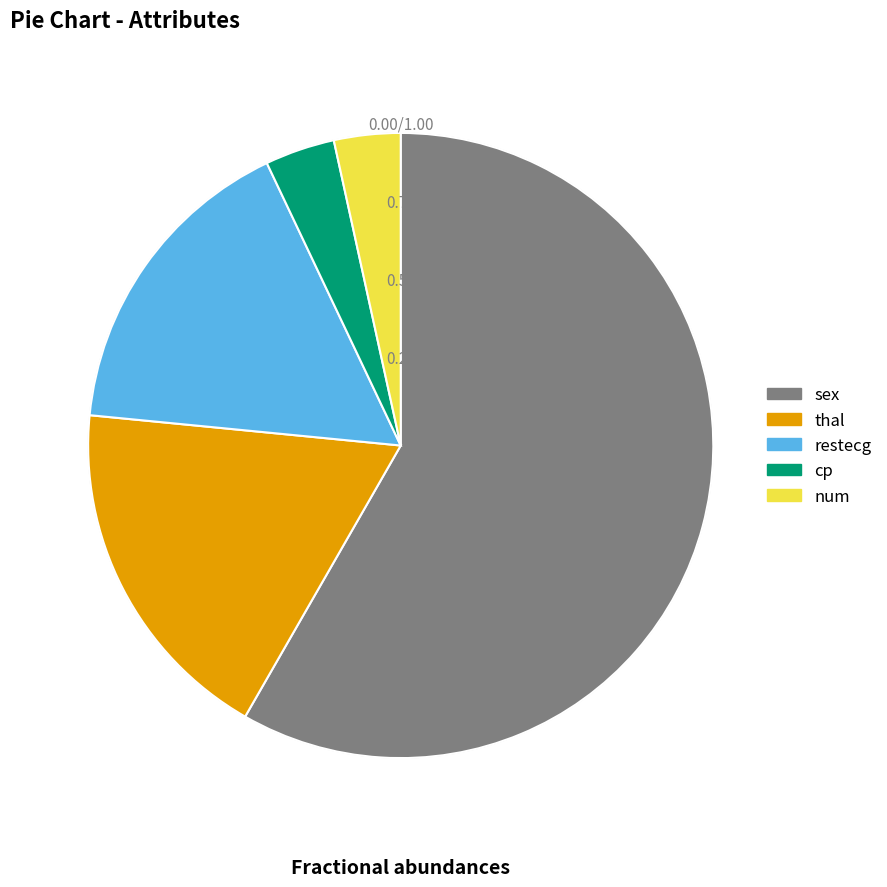

Does any single category account for the majority?

Yes